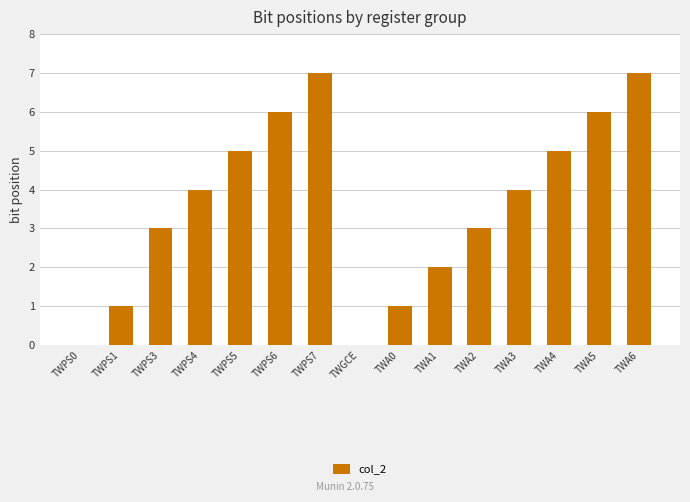

Is it true that the value at TWA2 is 3?

True